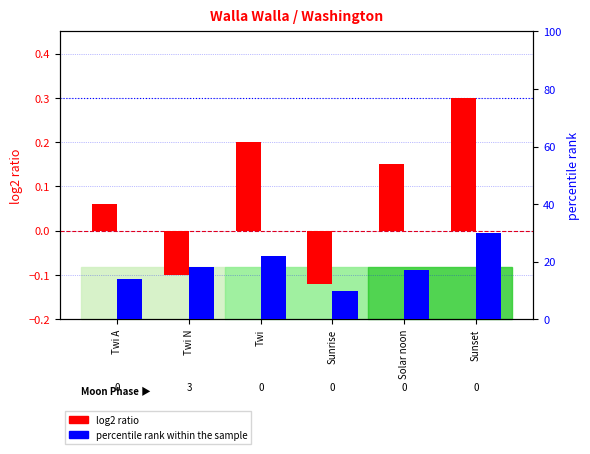

How many positive values does the log2 ratio series have?

4